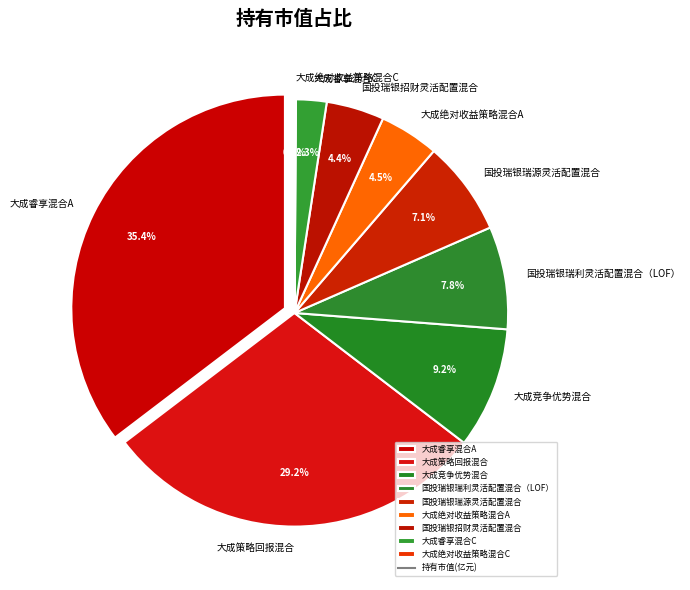

Combined, do 大成策略回报混合 and 国投瑞银瑞源灵活配置混合 account for over 50%?

No